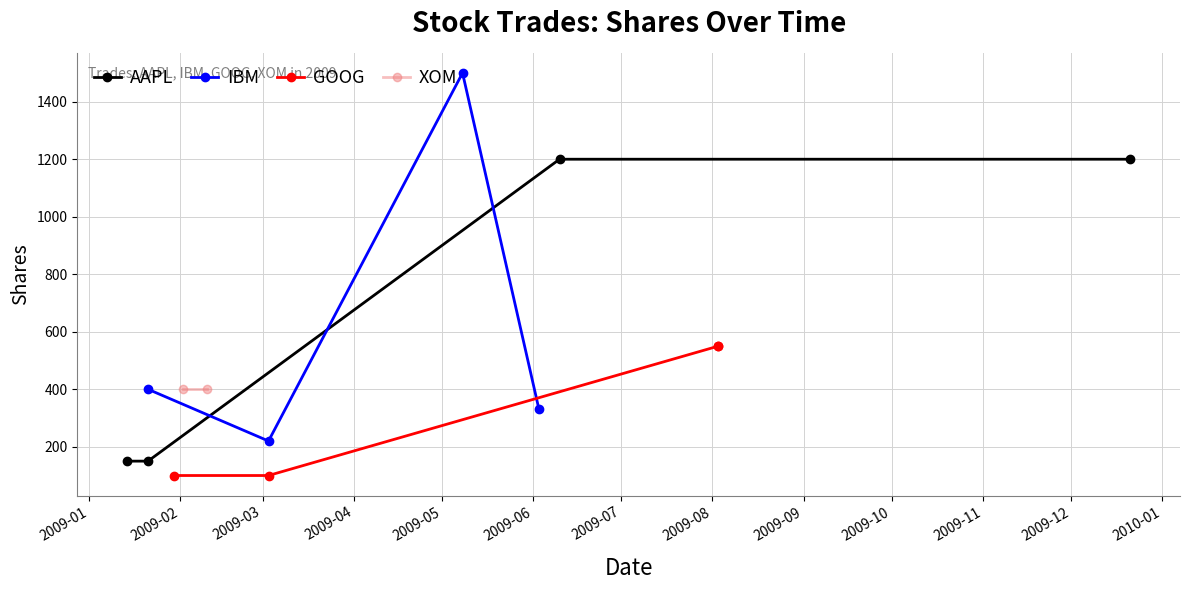

What is the maximum value for GOOG?

550